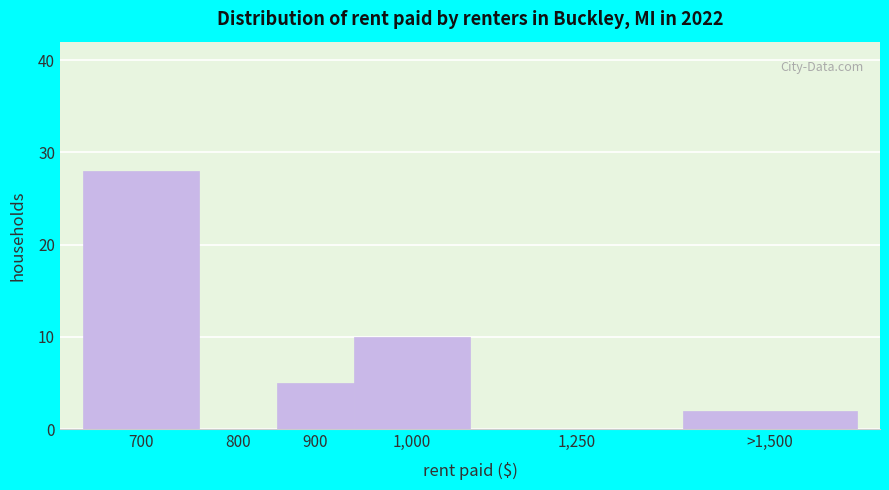

Reading left to right, transcribe all the data shown in this chart.

700=28	800=0	900=5	1,000=10	1,250=0	>1,500=2